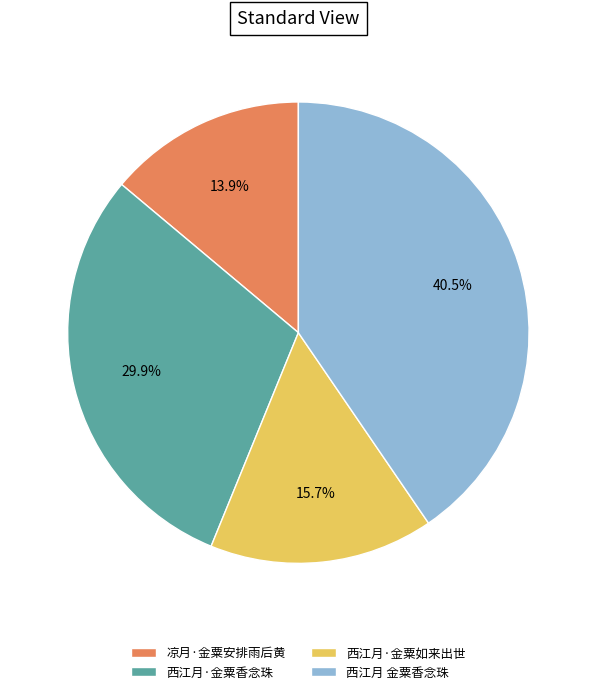

To the nearest percent, what portion does 凉月·金粟安排雨后黄 represent?

14%